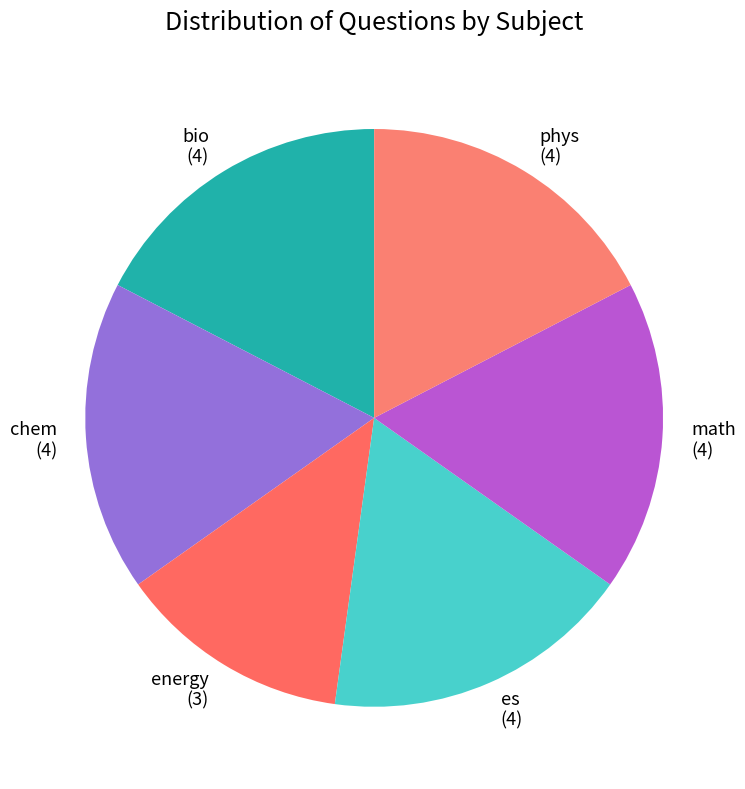

Do chem (4) and phys (4) together represent more than half of the pie?

No